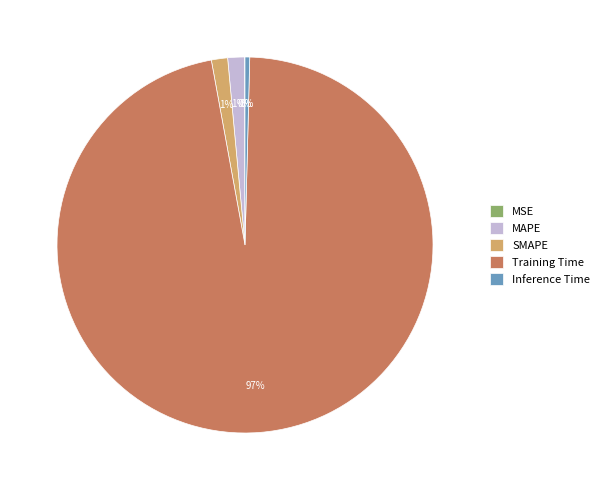

What percentage is the SMAPE slice, to the nearest percent?

1%